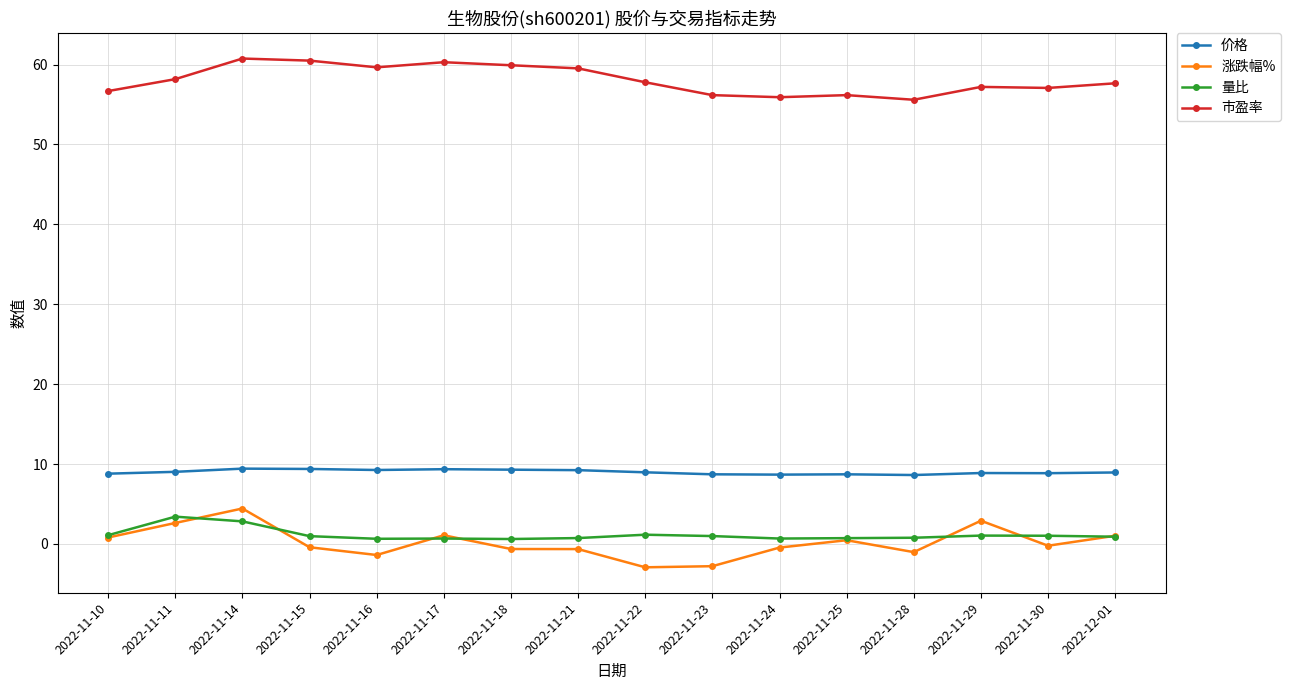

What is the average value of the 市盈率 series?

58.1